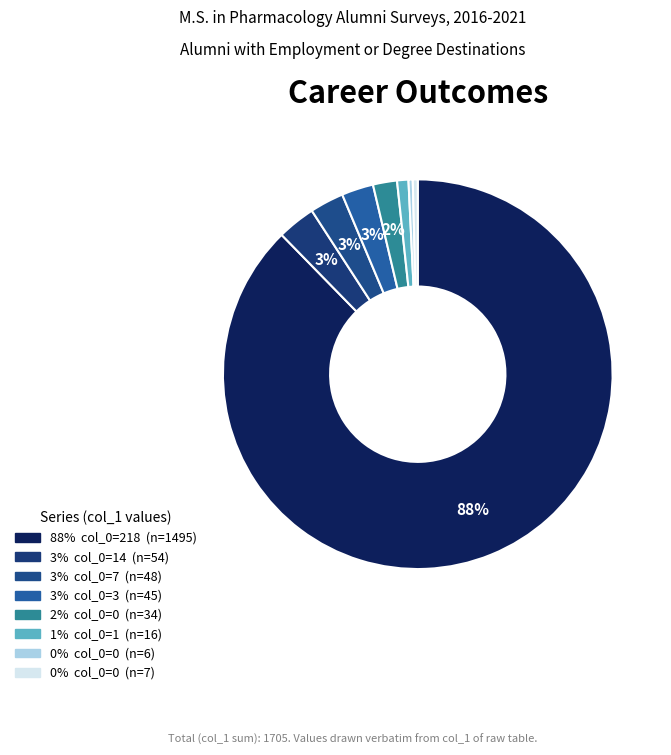

Which category accounts for the majority?

218